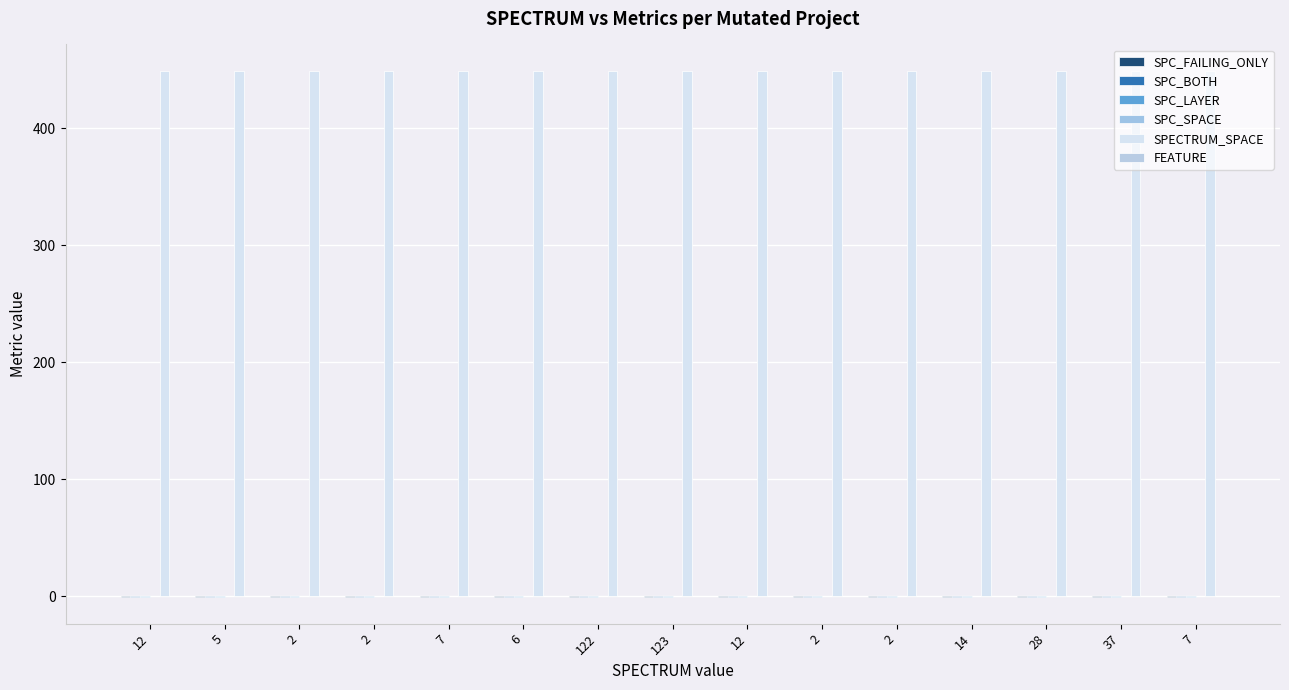

How many groups of bars are there?

15